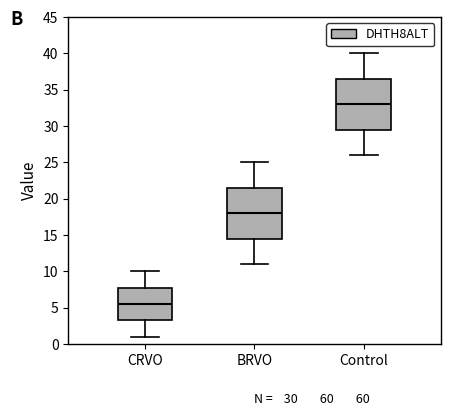

Which box's median line is the lowest?

CRVO